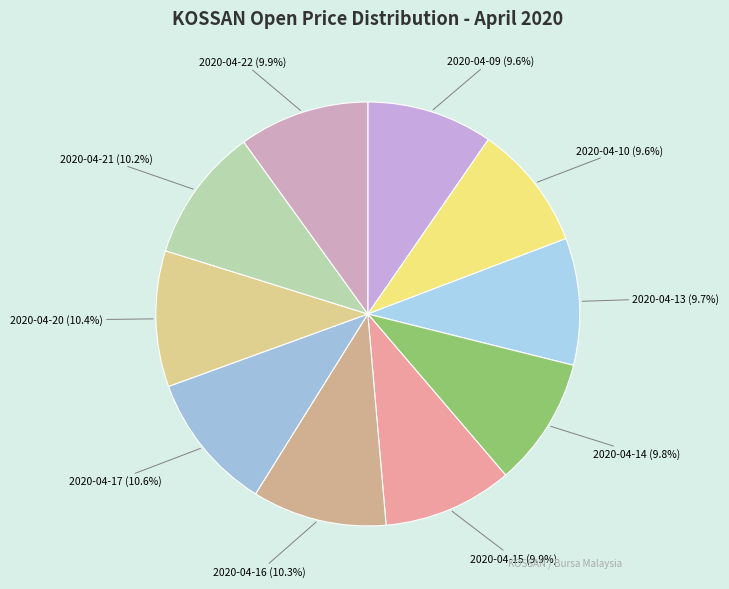

Does 2020-04-17 account for over 50% of the chart?

No